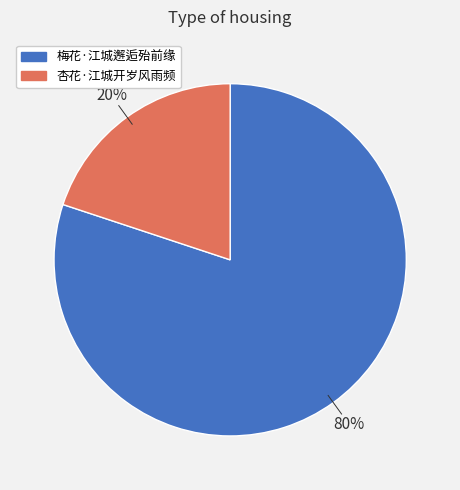

Is the sum of 杏花·江城开岁风雨频 and 梅花·江城邂逅殆前缘 greater than half?

Yes